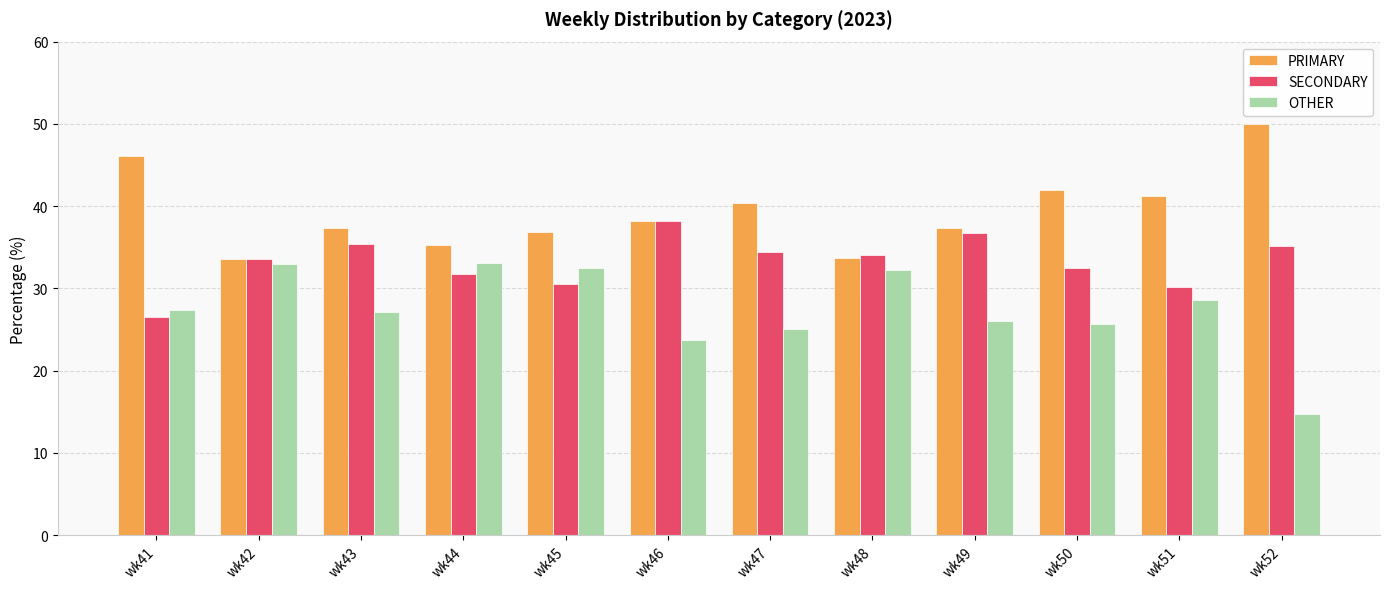

What is the sum of all SECONDARY values?

398.9